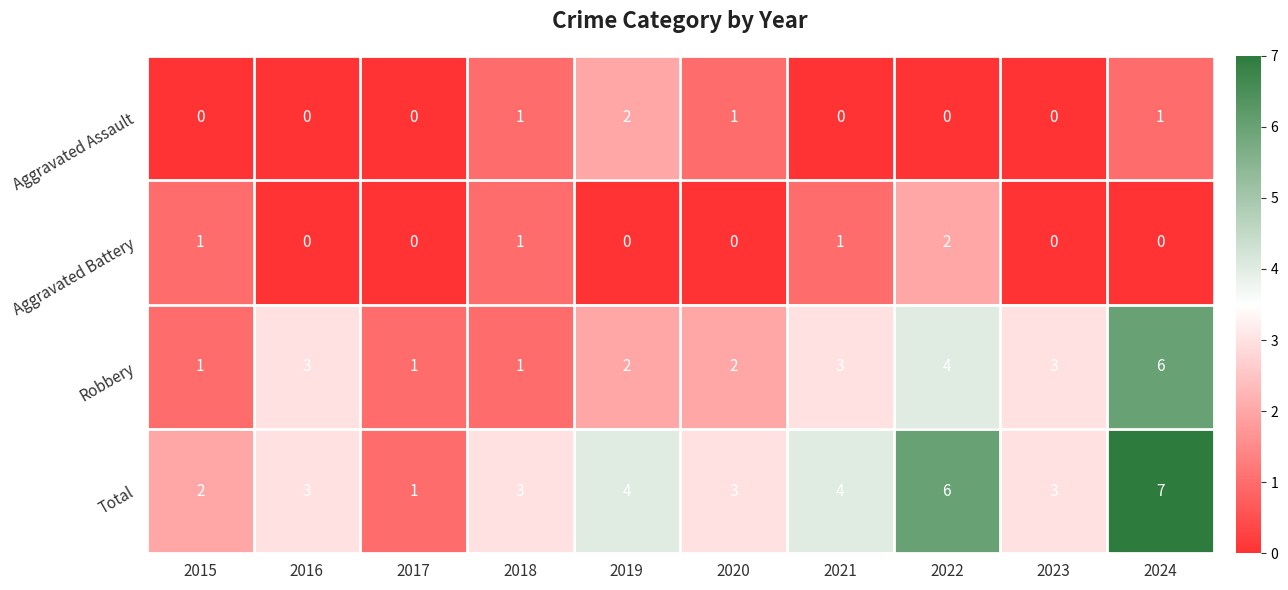

True or false: Total has a value of 3 at 2020.

True